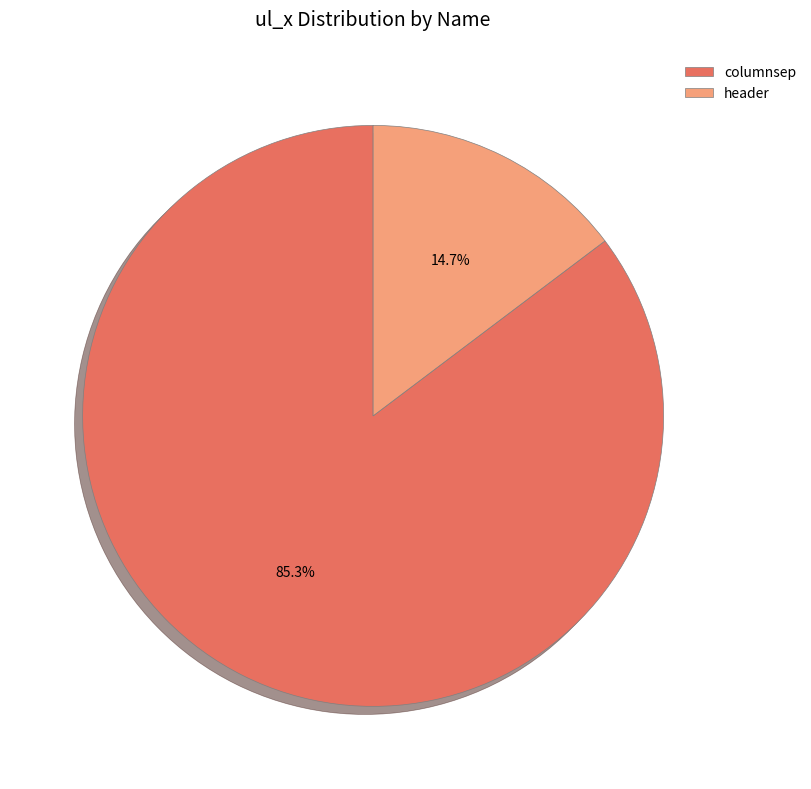

Does columnsep account for over 50% of the chart?

Yes